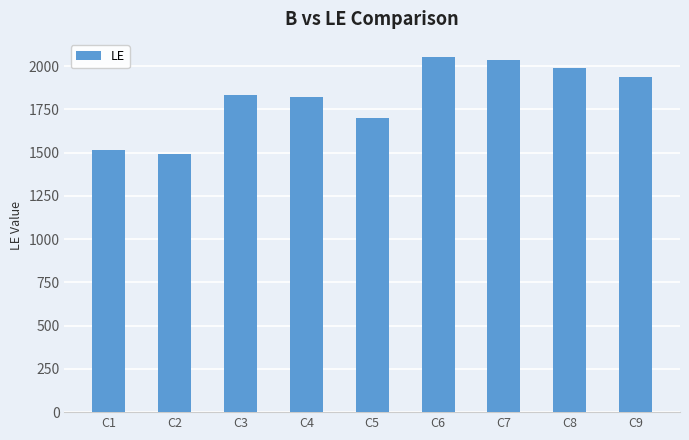

What is the sum of all values?

16390